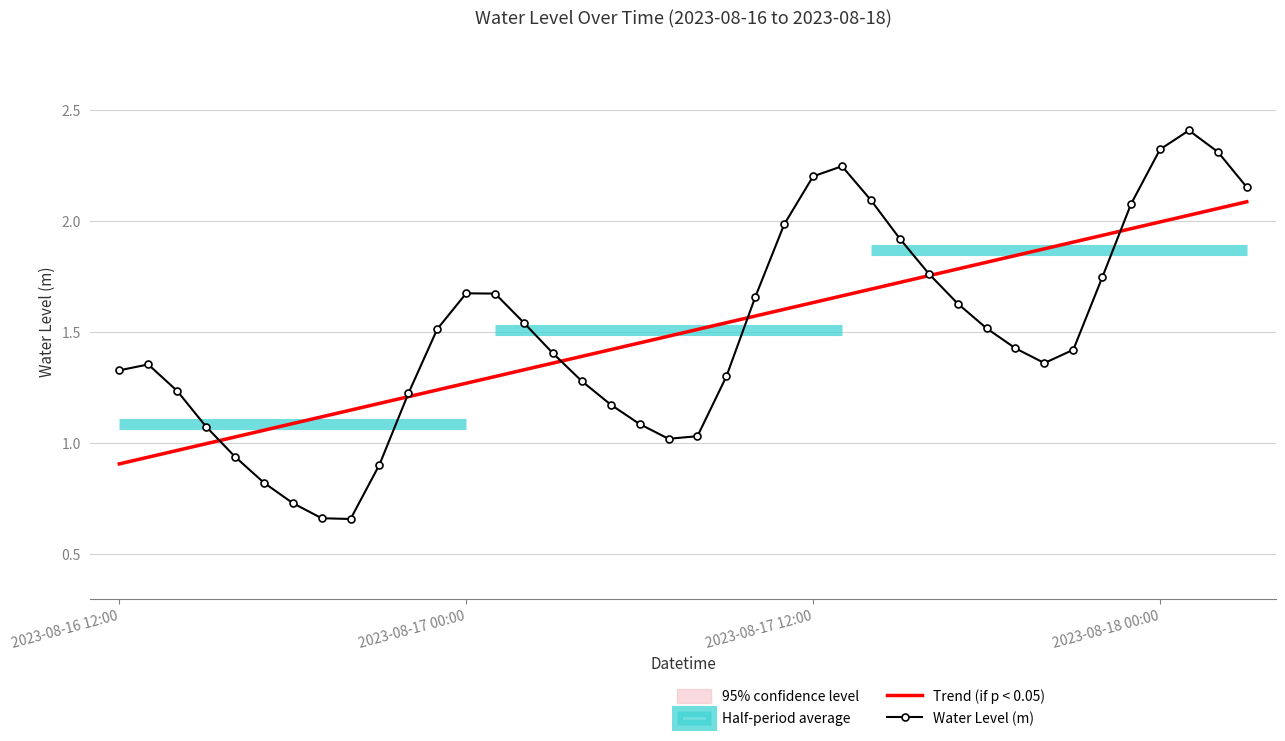

Which series changed the most between 25 and 38?

Trend (if p < 0.05)